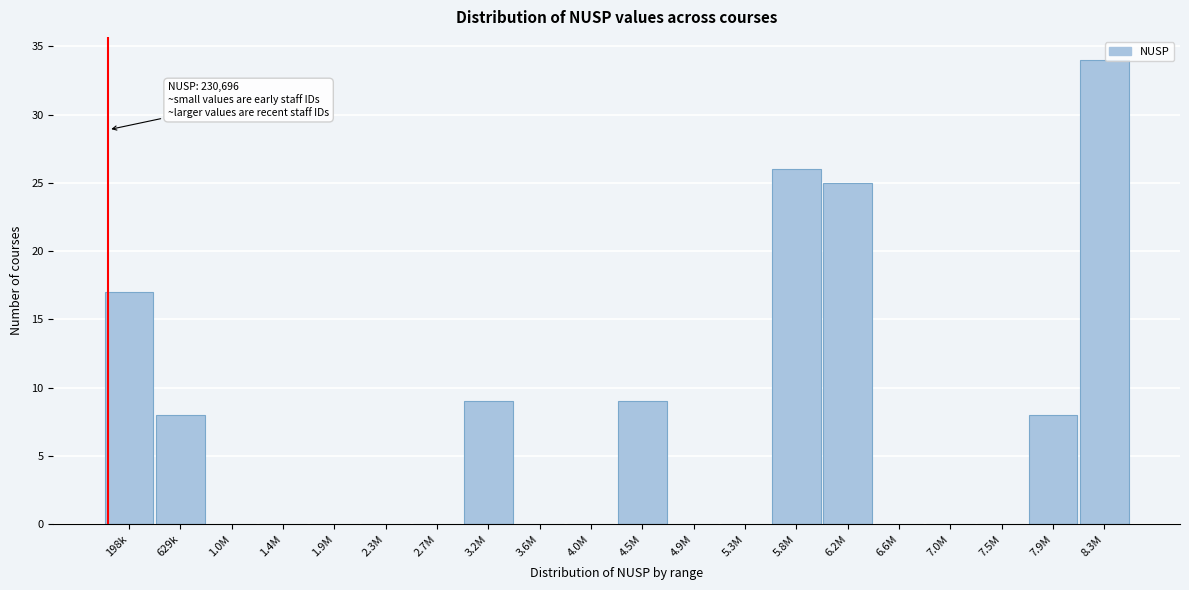

Reading left to right, list all the values displayed in this chart.

198k=17	629k=8	1.0M=0	1.4M=0	1.9M=0	2.3M=0	2.7M=0	3.2M=9	3.6M=0	4.0M=0	4.5M=9	4.9M=0	5.3M=0	5.8M=26	6.2M=25	6.6M=0	7.0M=0	7.5M=0	7.9M=8	8.3M=34